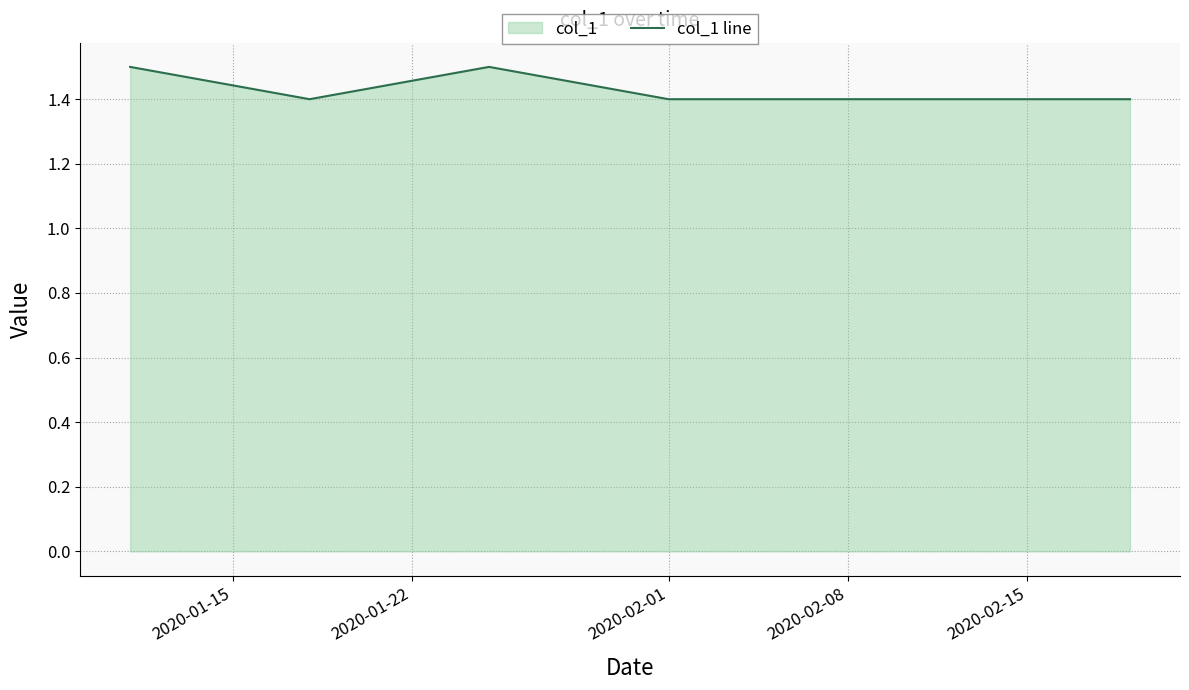

Count the number of data series in this chart.

1